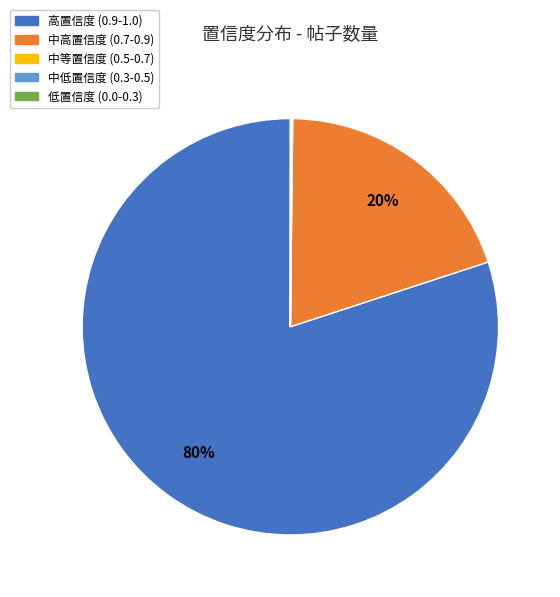

Does 中高置信度 (0.7-0.9) represent more than half of the total?

No